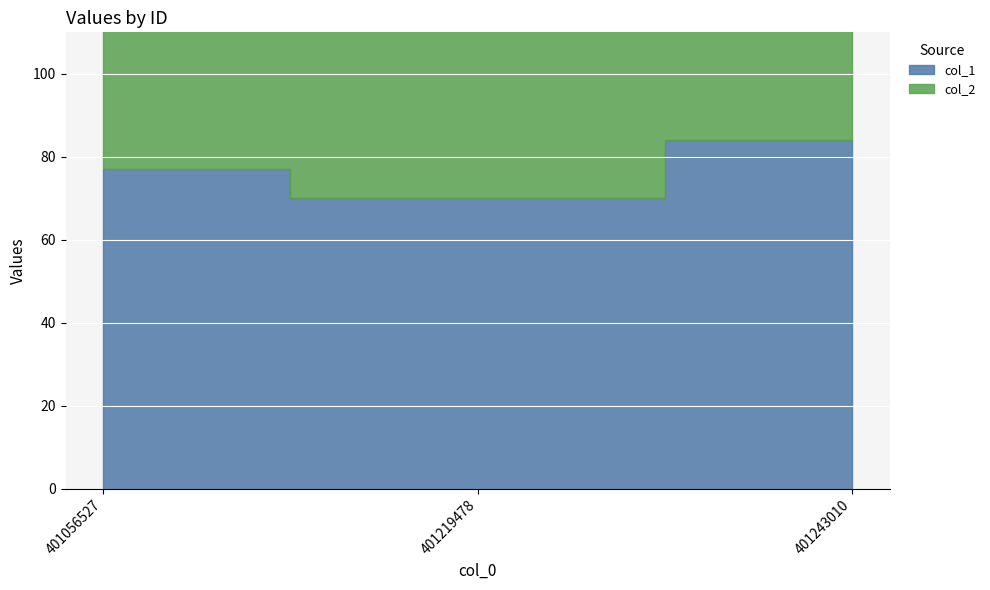

What is the minimum value for col_2?

74